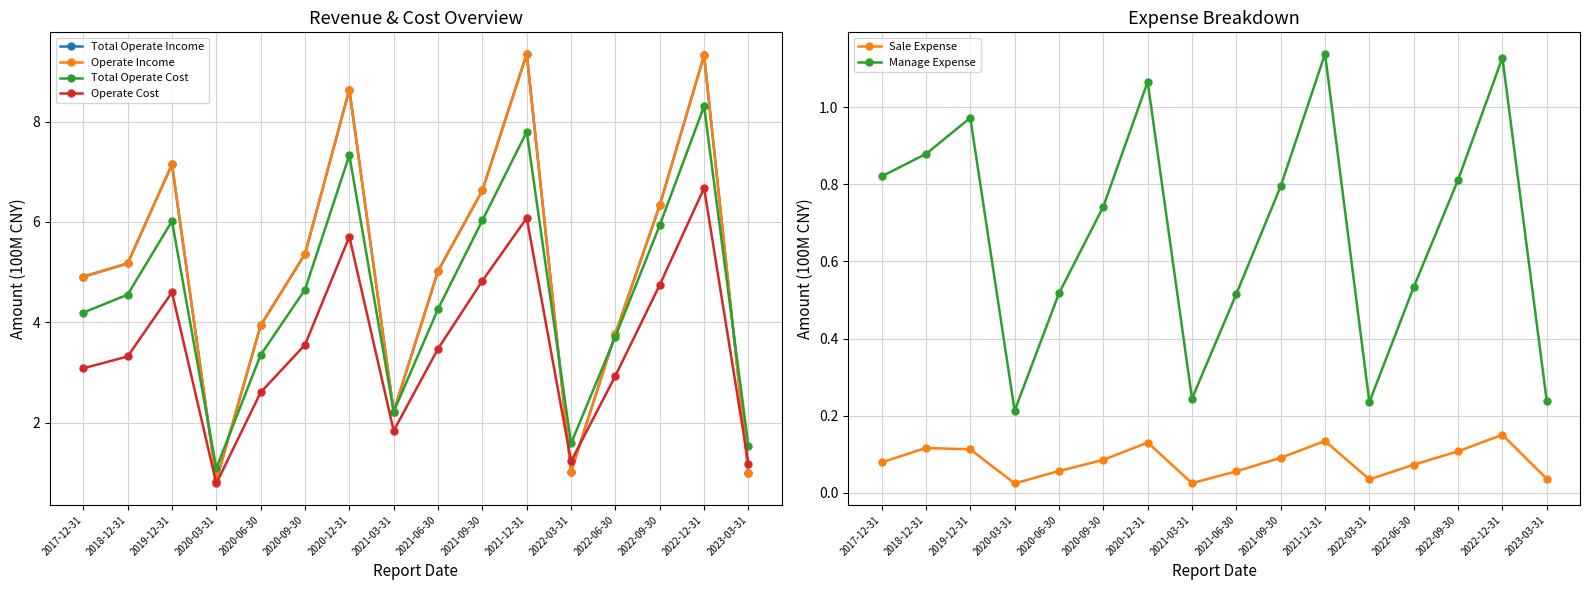

Which has a higher value, 2020-03-31 or 2022-09-30?

2022-09-30